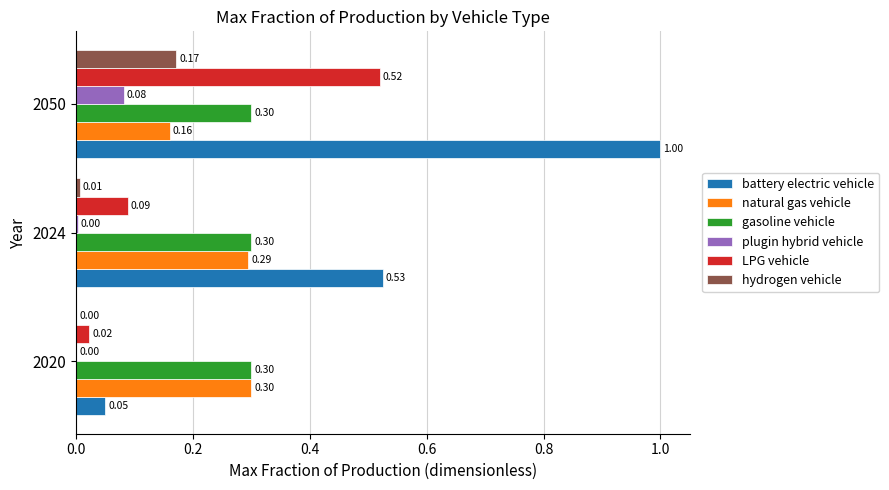

Which series has the largest total across all categories?

battery electric vehicle